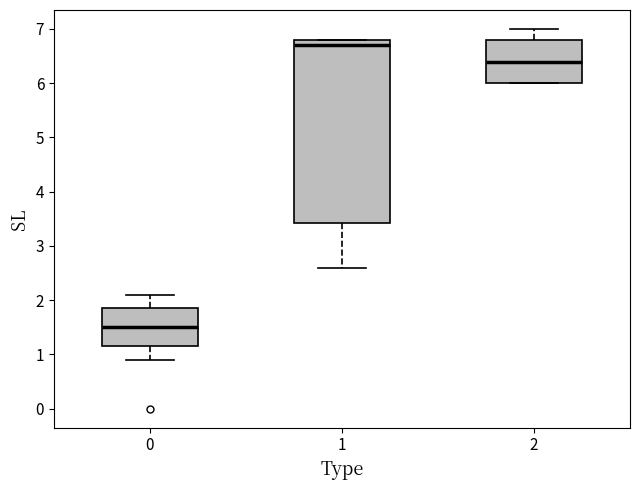

Reading left to right, read every box against the y-axis: the position of its median line, the range the box covers, and the ends of its whiskers. The values are not printed on the chart, so give them approximately, as read against the axis.

0: median 1.5, box 1.2 to 1.9, whiskers 0.9 to 2.1
1: median 6.7, box 3.4 to 6.8, whiskers 2.6 to 6.8
2: median 6.4, box 6.0 to 6.8, whiskers 6.0 to 7.0